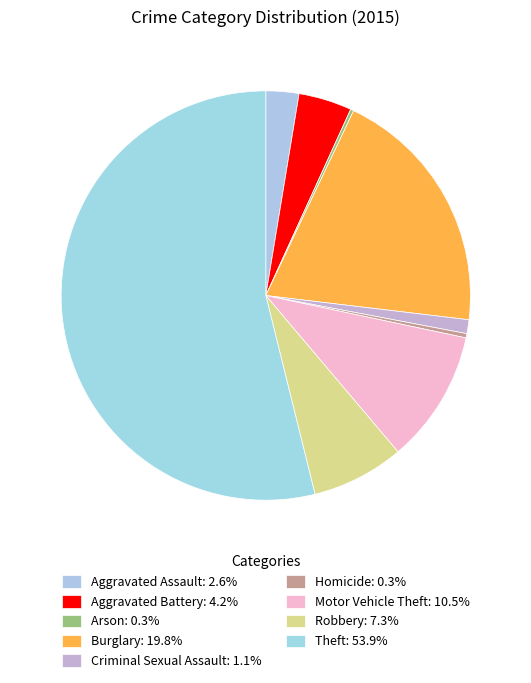

What percentage is the Criminal Sexual Assault slice, to the nearest percent?

1%